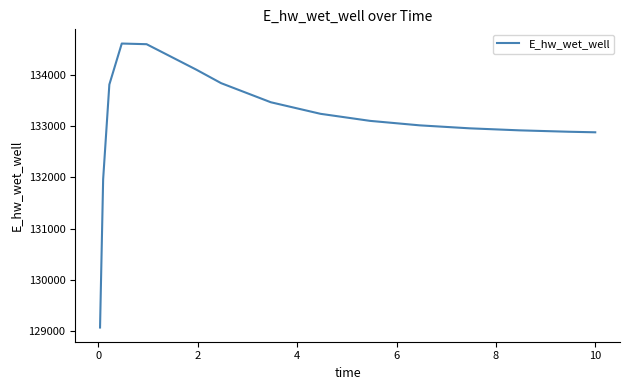

True or false: there are more than 2 points higher than both neighbors.

False